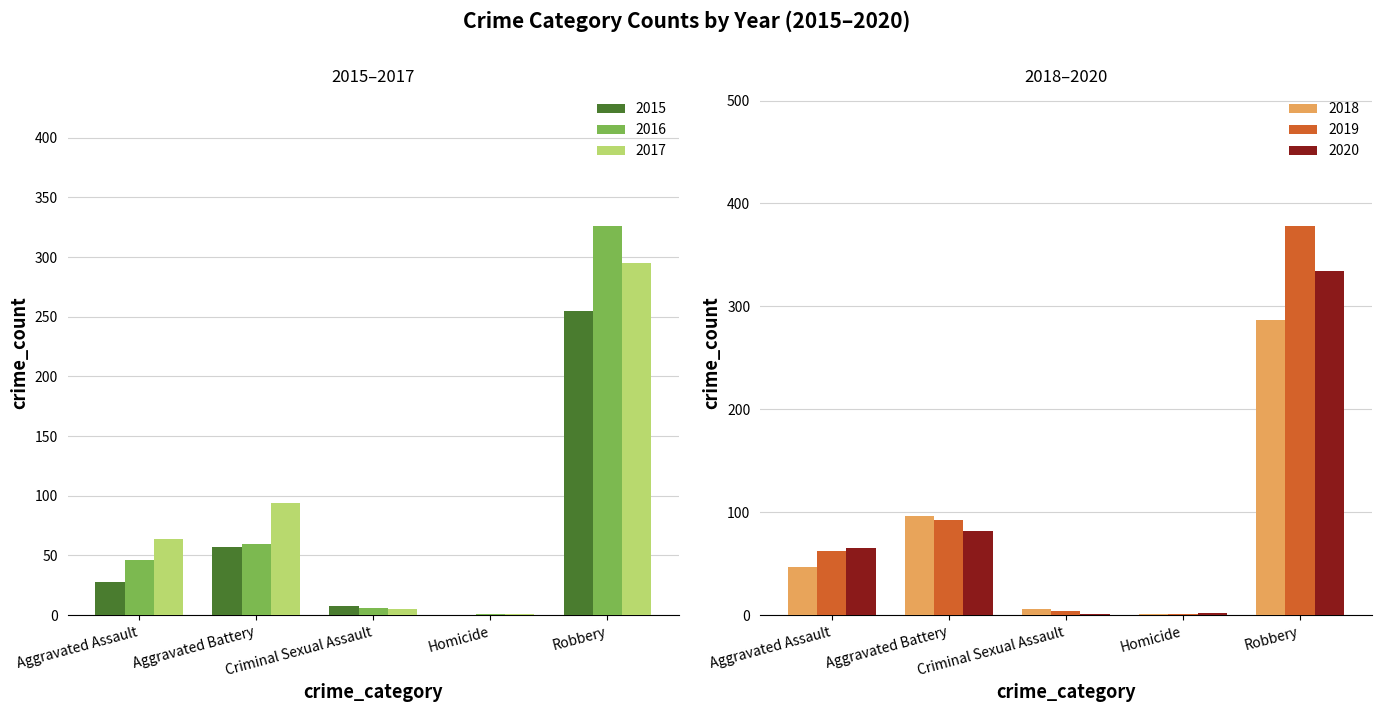

What is the maximum value for 2020?

334